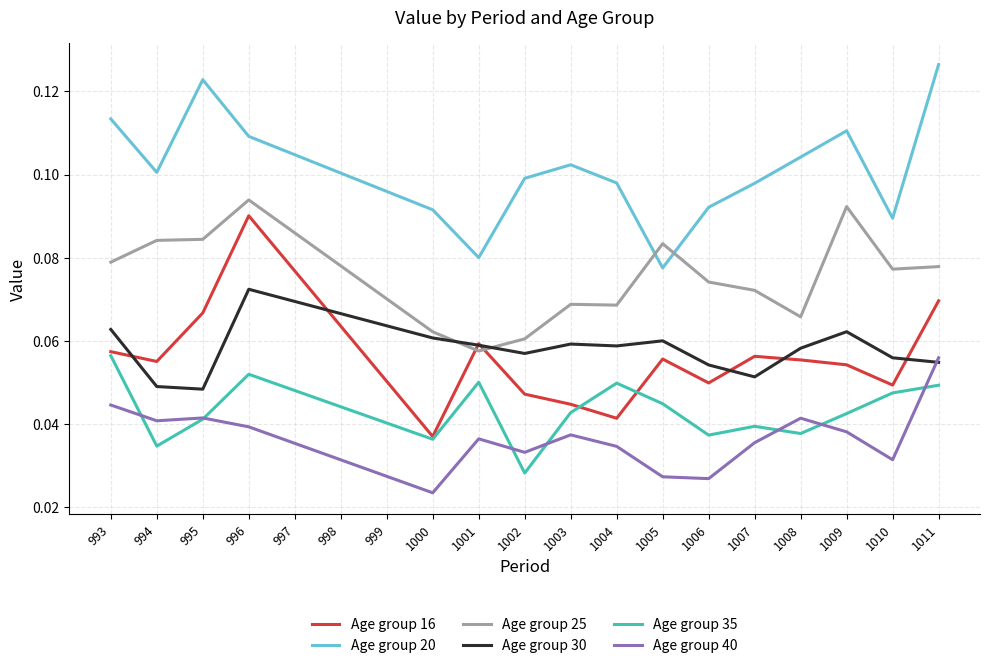

Is it true that Age group 20 equals 0.1 at 995?

True